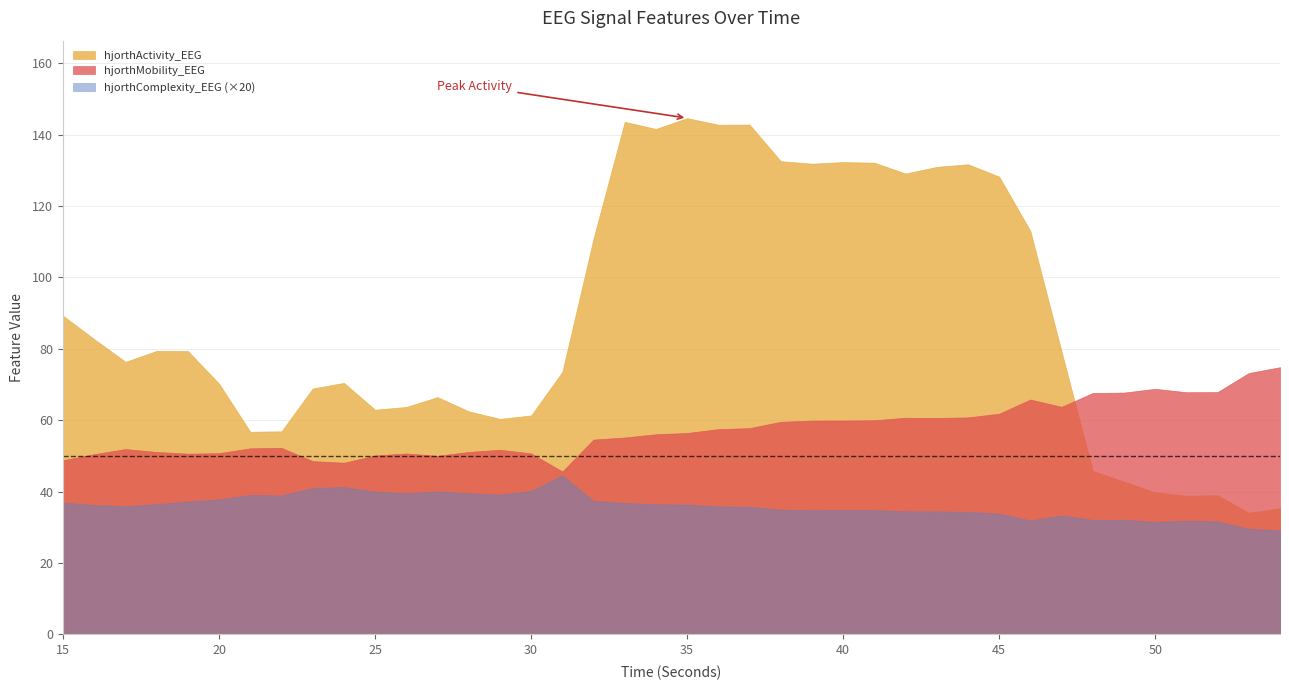

Reading right to left, list all the values displayed in this chart.

hjorthActivity_EEG: 54=35.3	53=34.1	52=39.0	51=38.9	50=39.8	49=42.8	48=45.8	47=79.2	46=113.0	45=128.3	44=131.7	43=131.0	42=129.1	41=132.2	40=132.3	39=131.9	38=132.6	37=142.8	36=142.8	35=144.7	34=141.6	33=143.6	32=110.9	31=73.5	30=61.3	29=60.4	28=62.5	27=66.5	26=63.7	25=63.0	24=70.5	23=68.9	22=56.9	21=56.8	20=70.2	19=79.4	18=79.4	17=76.4	16=82.7	15=89.3
hjorthMobility_EEG: 54=74.9	53=73.2	52=67.9	51=67.8	50=68.8	49=67.7	48=67.6	47=63.8	46=65.8	45=61.8	44=60.8	43=60.6	42=60.7	41=60.0	40=59.9	39=59.9	38=59.6	37=57.8	36=57.5	35=56.4	34=56.1	33=55.2	32=54.6	31=45.6	30=50.7	29=51.7	28=51.1	27=50.0	26=50.7	25=50.1	24=48.1	23=48.6	22=52.3	21=52.1	20=50.8	19=50.6	18=51.1	17=51.9	16=50.5	15=48.8
hjorthComplexity_EEG: 54=1.5	53=1.5	52=1.6	51=1.6	50=1.6	49=1.6	48=1.6	47=1.7	46=1.6	45=1.7	44=1.7	43=1.7	42=1.7	41=1.7	40=1.7	39=1.7	38=1.7	37=1.8	36=1.8	35=1.8	34=1.8	33=1.8	32=1.9	31=2.2	30=2.0	29=2.0	28=2.0	27=2.0	26=2.0	25=2.0	24=2.1	23=2.1	22=1.9	21=2.0	20=1.9	19=1.9	18=1.8	17=1.8	16=1.8	15=1.8